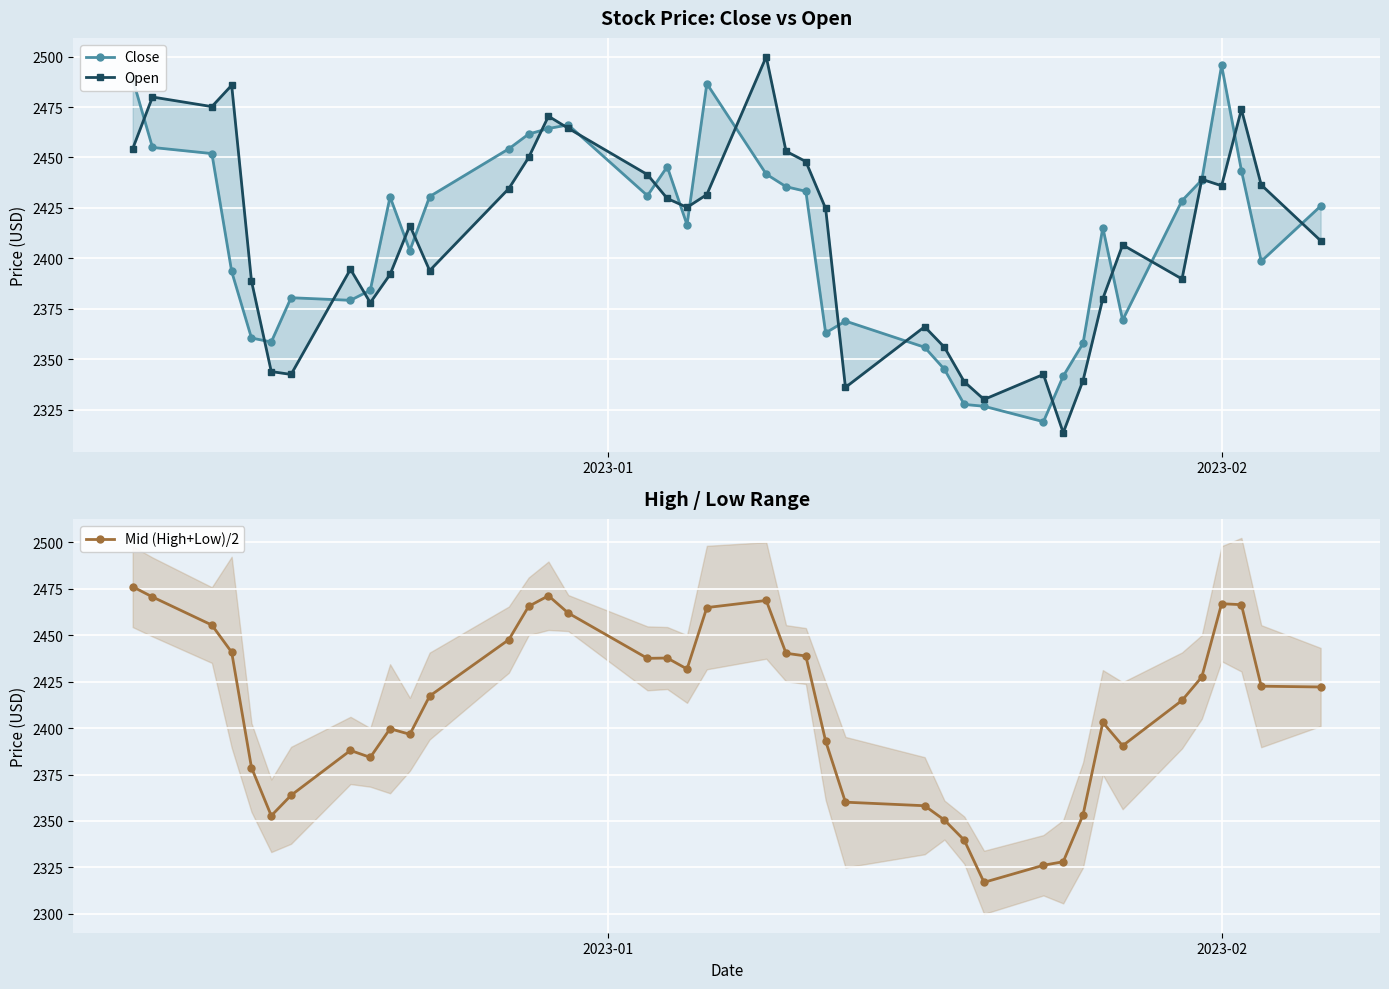

What is the value of the Mid (High+Low)/2 point at the 19th from the left?

2431.8